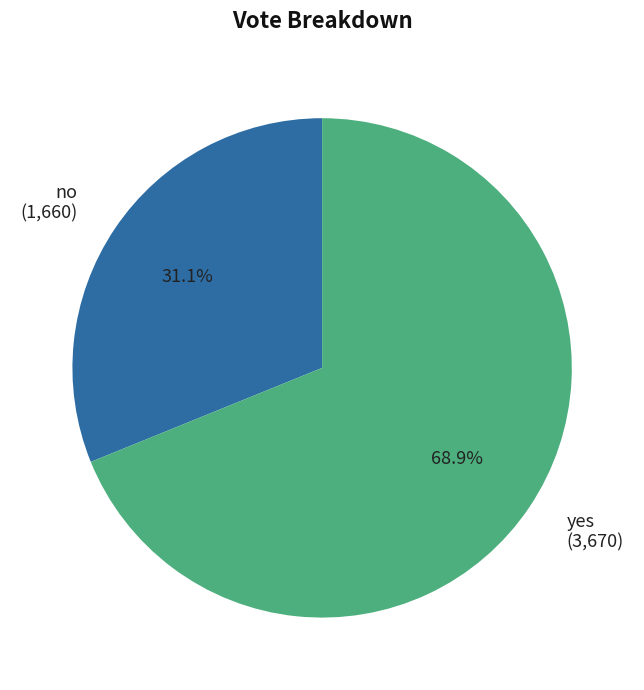

Combined, do yes and no account for over 50%?

Yes